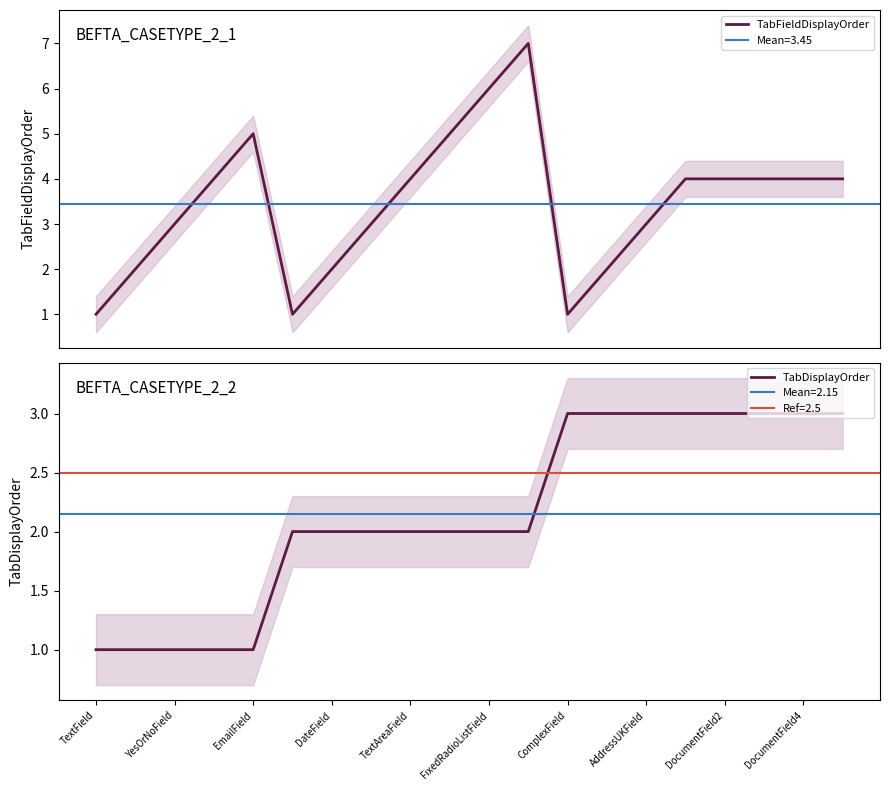

What is the label of the 3rd point from the right?

17